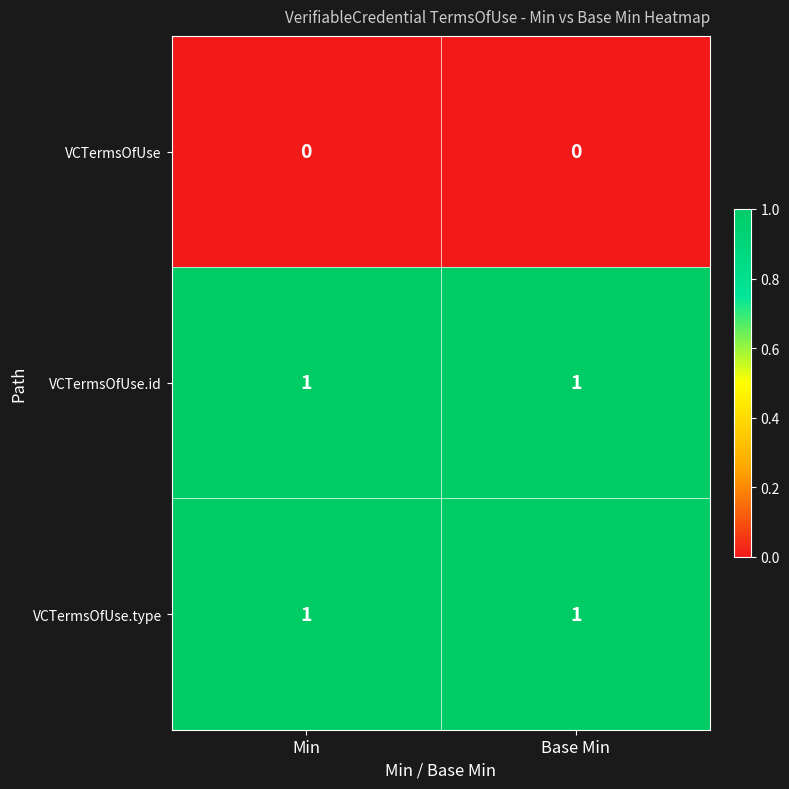

Reading left to right, extract all data points from this chart.

VCTermsOfUse: Min=0	Base Min=0
VCTermsOfUse.id: Min=1	Base Min=1
VCTermsOfUse.type: Min=1	Base Min=1